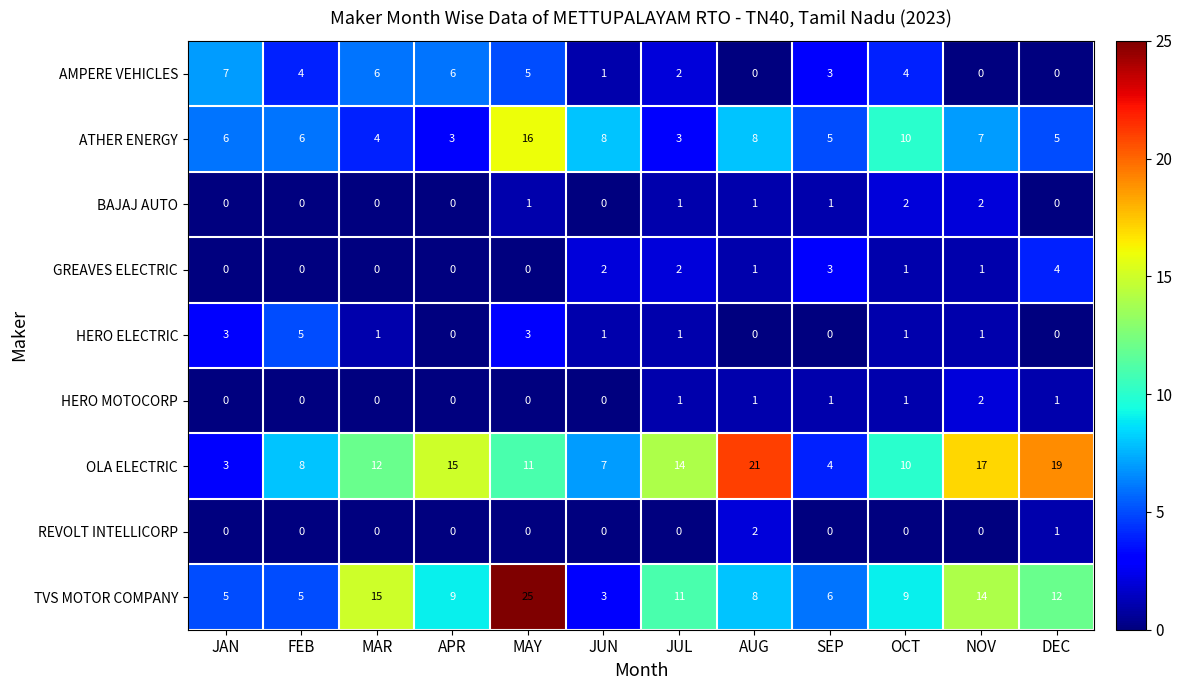

What is the difference between the second highest and second lowest values in the OLA ELECTRIC series?

15